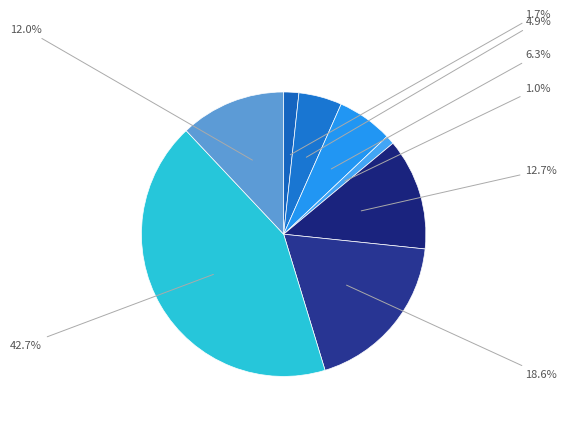

How many slices are in this pie chart?

8